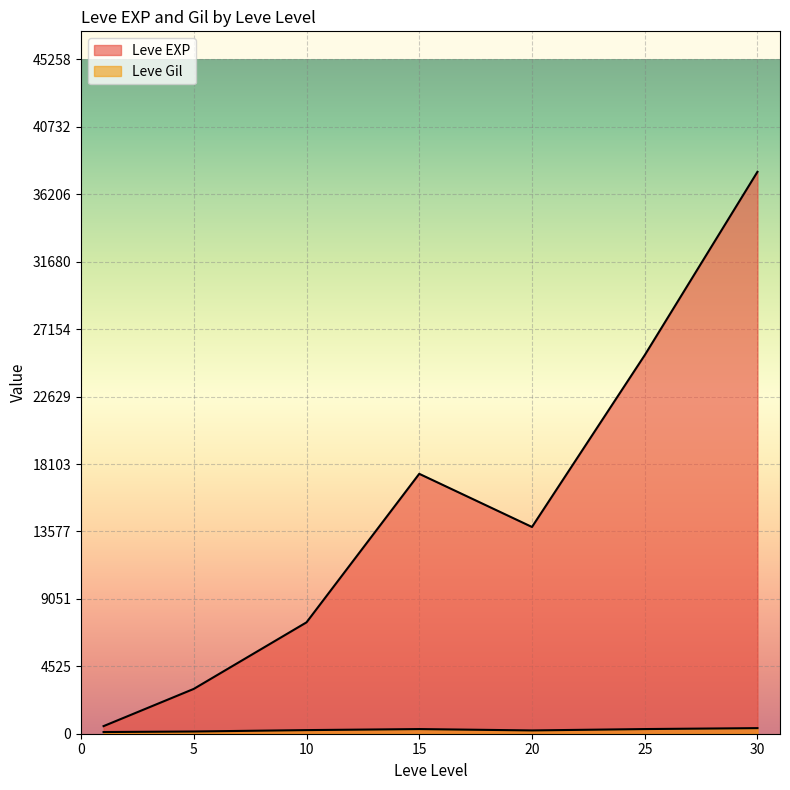

True or false: Leve EXP has a value of 5455 at 10.

False